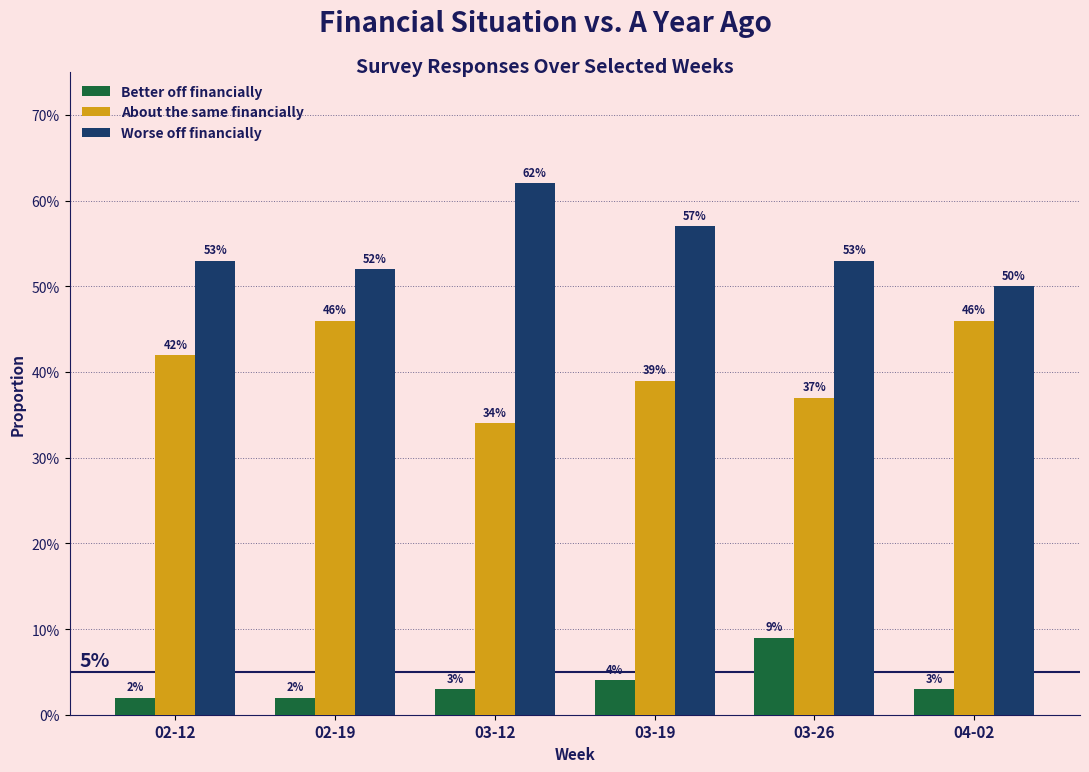

List the series in order of their overall mean, highest first.

Worse off financially, About the same financially, Better off financially